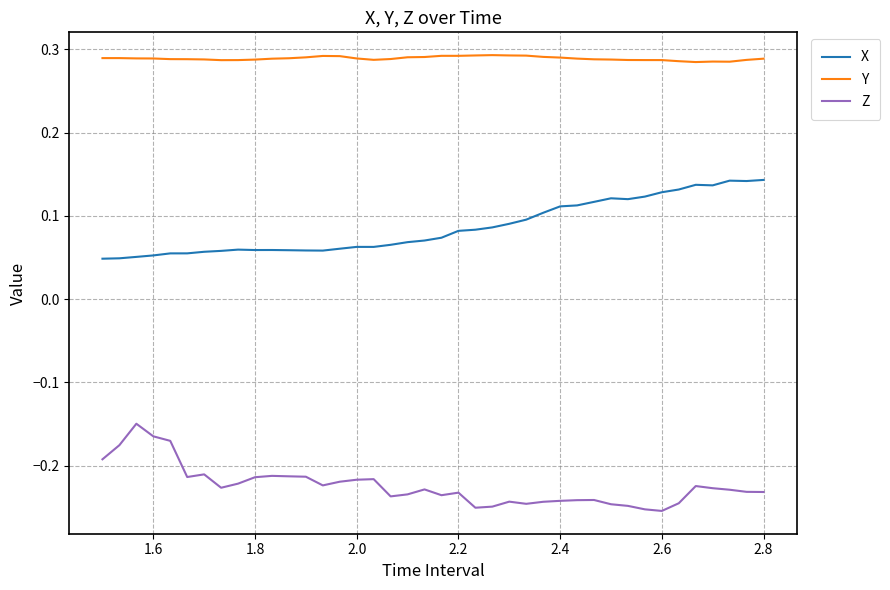

True or false: Y and Z intersect in this chart.

False